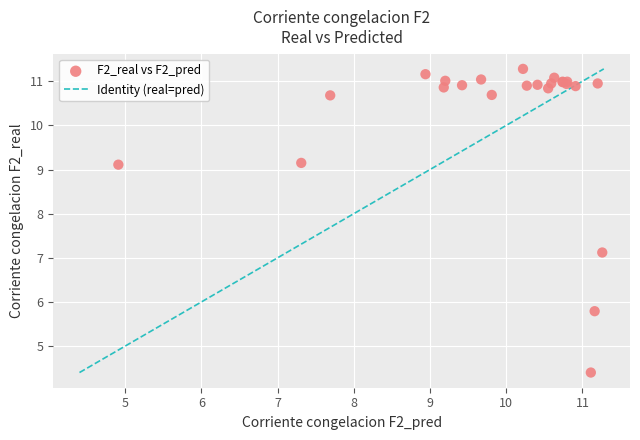

What Y value in the scatter plot is closest to 7?

7.1